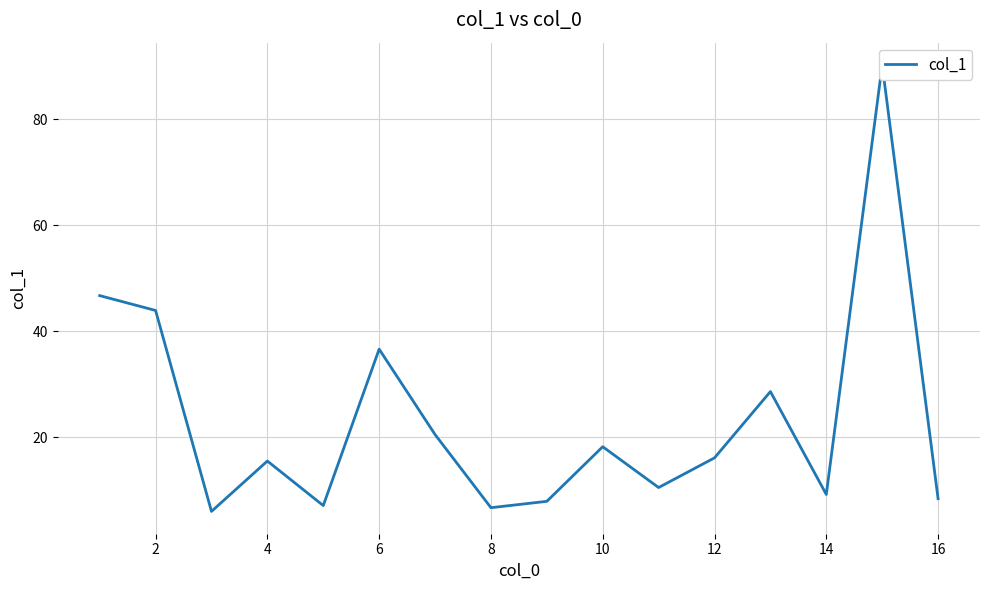

What is the smallest value displayed?

6.0